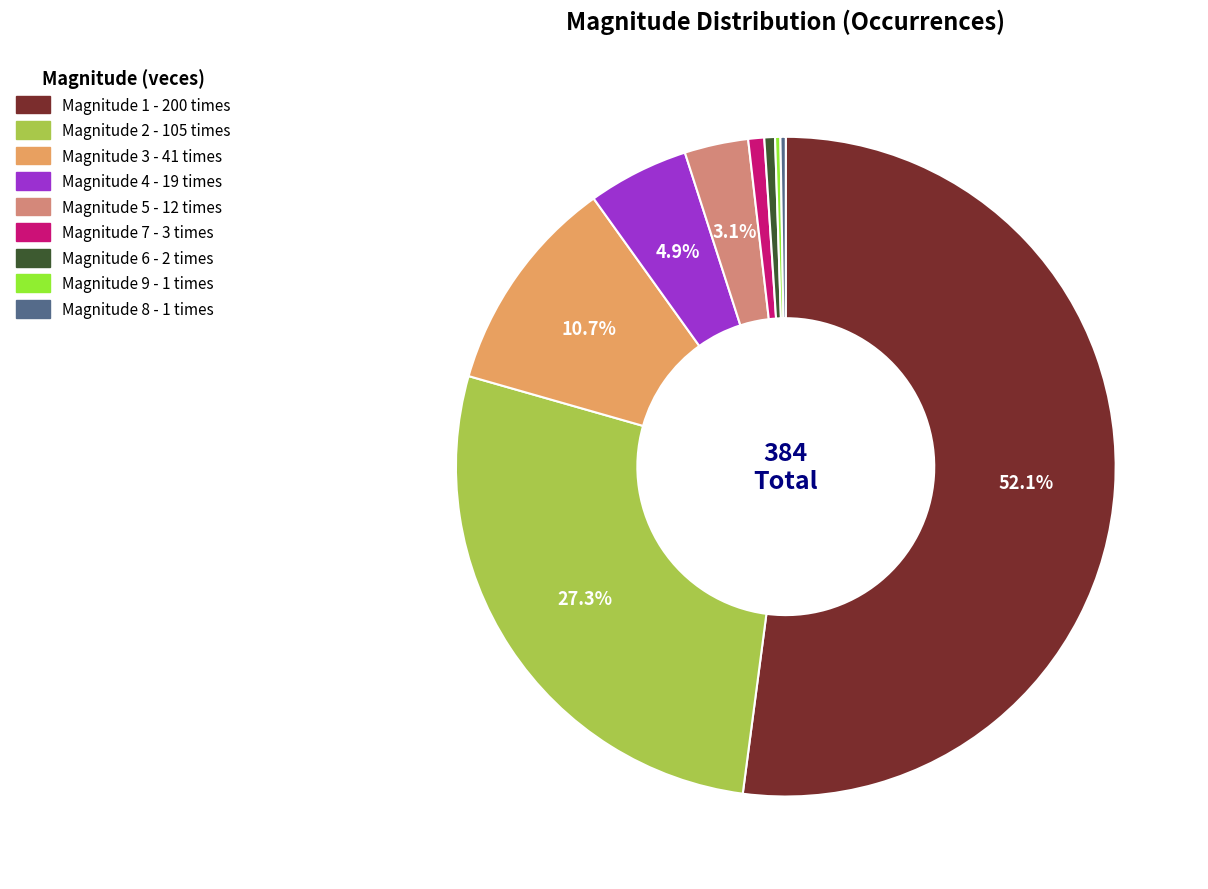

What is the largest slice in the pie chart?

1